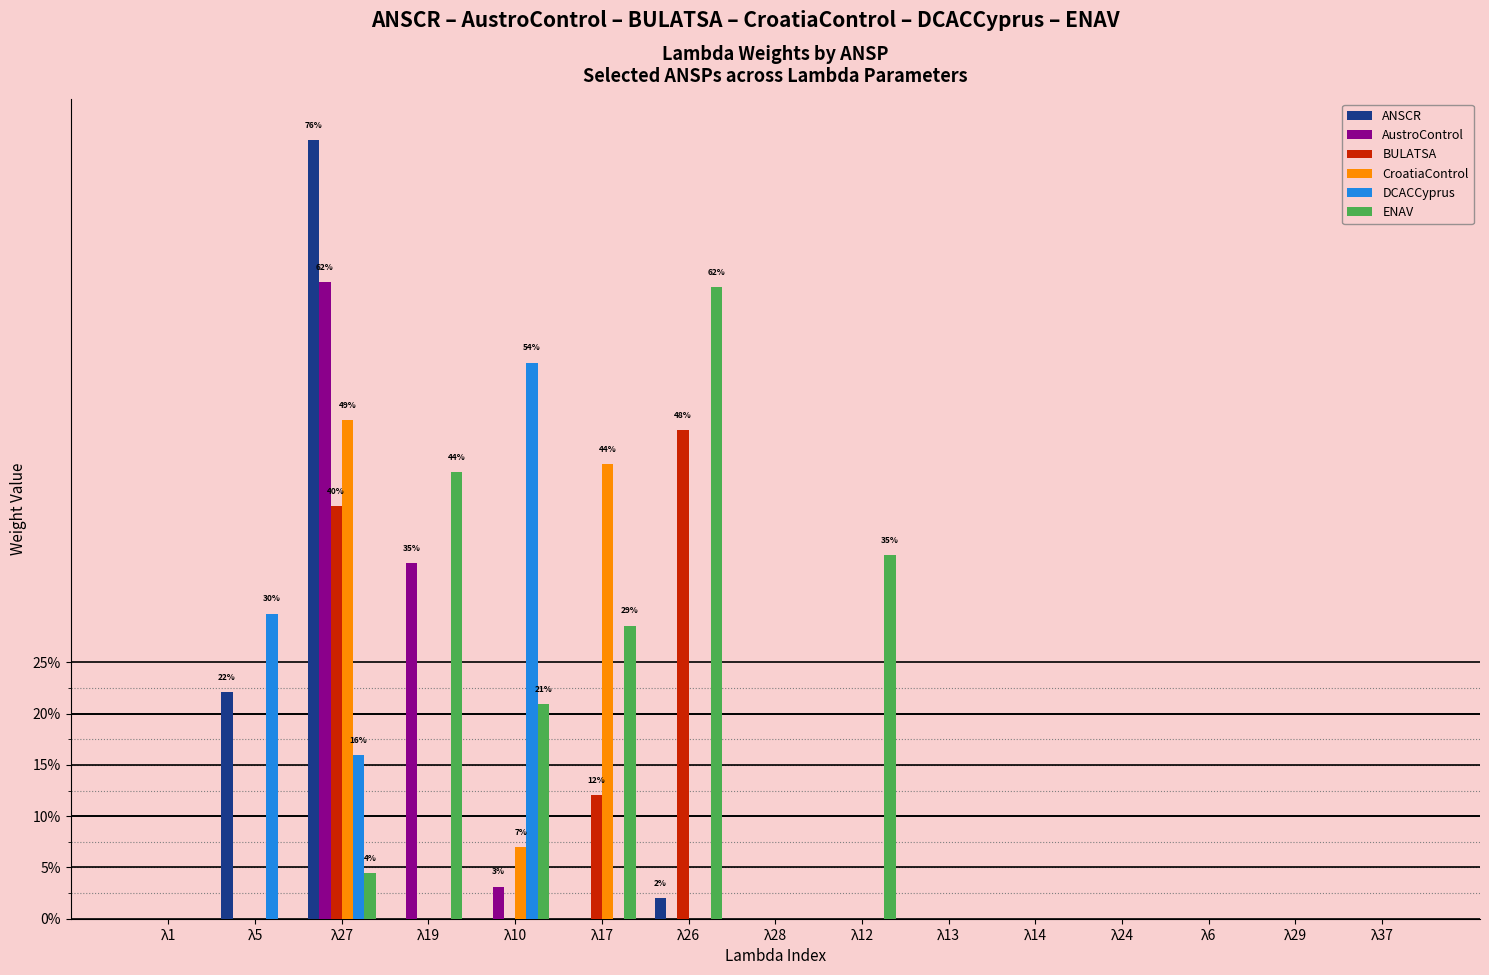

What position from the right is λ14?

5